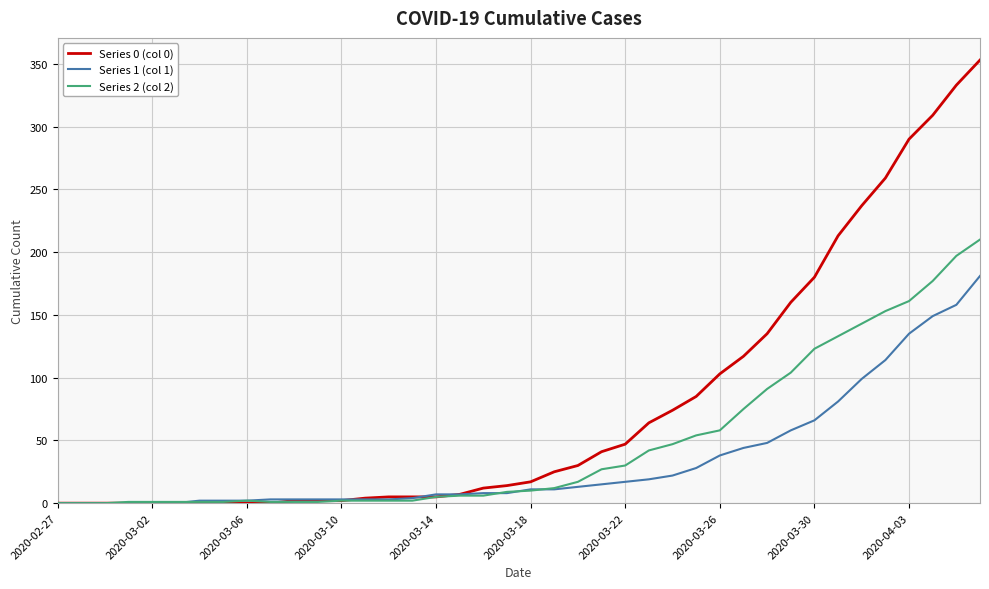

After their last crossing, which series has the higher values: Series 1 (col 1) or Series 2 (col 2)?

Series 2 (col 2)